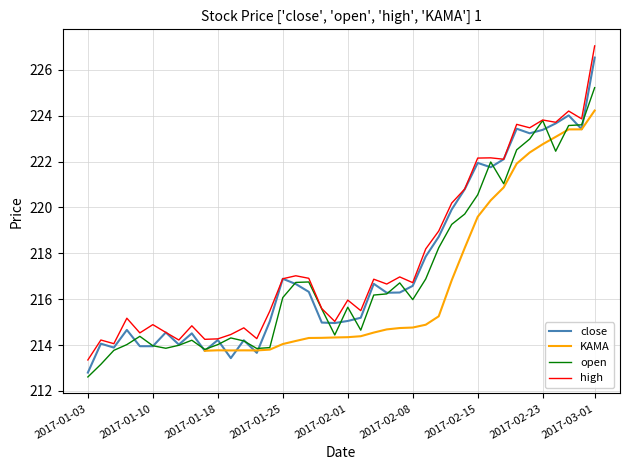

True or false: high and open cross at least once.

False